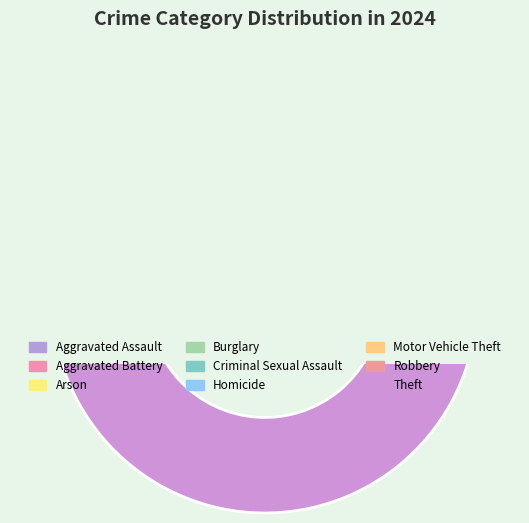

What percentage is the Burglary slice, to the nearest percent?

7%